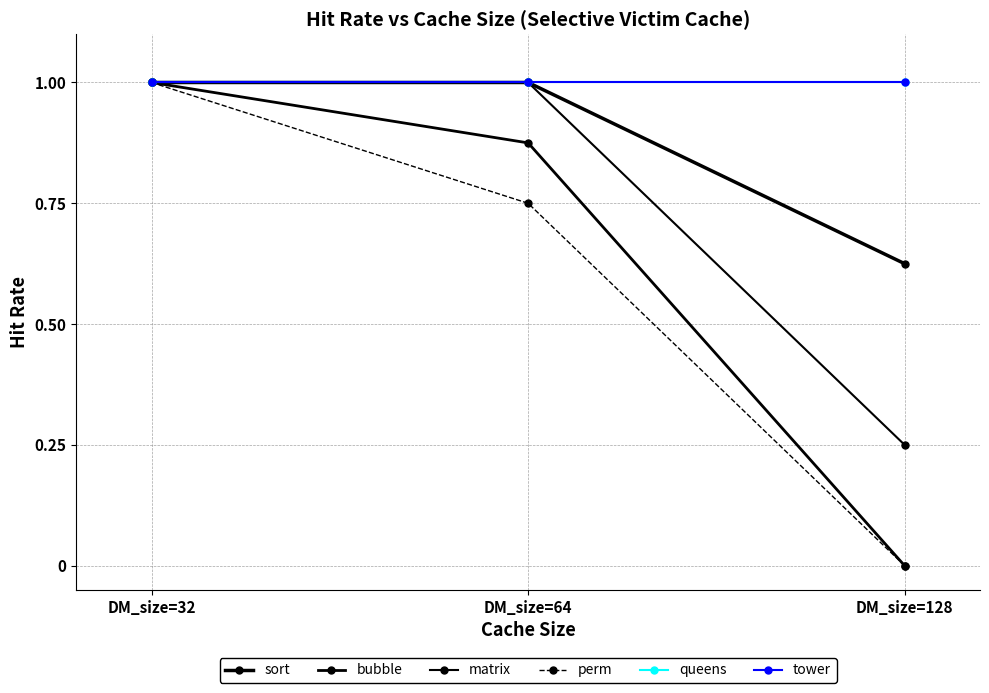

What are all the series names shown in the legend?

sort, bubble, matrix, perm, queens, tower